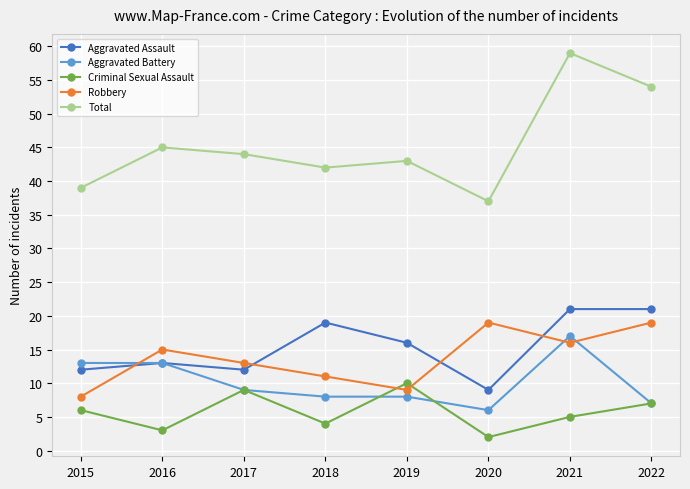

True or false: Aggravated Battery has a value of 6 at 2020.

True